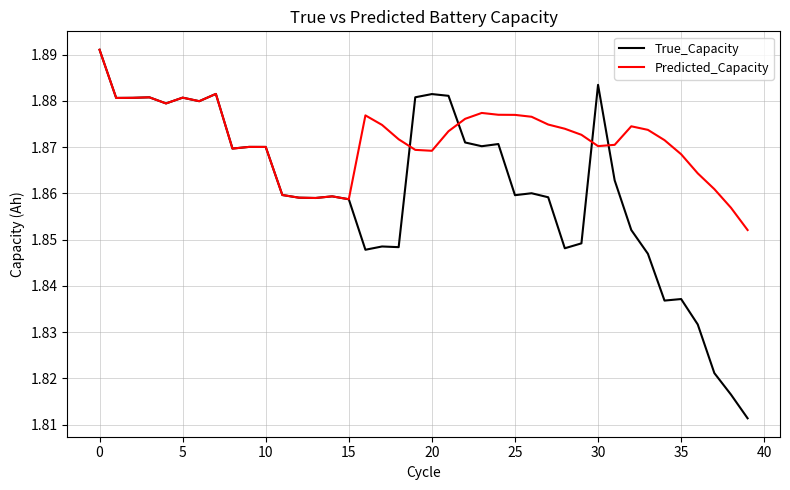

Which series has the largest total across all categories?

Predicted_Capacity